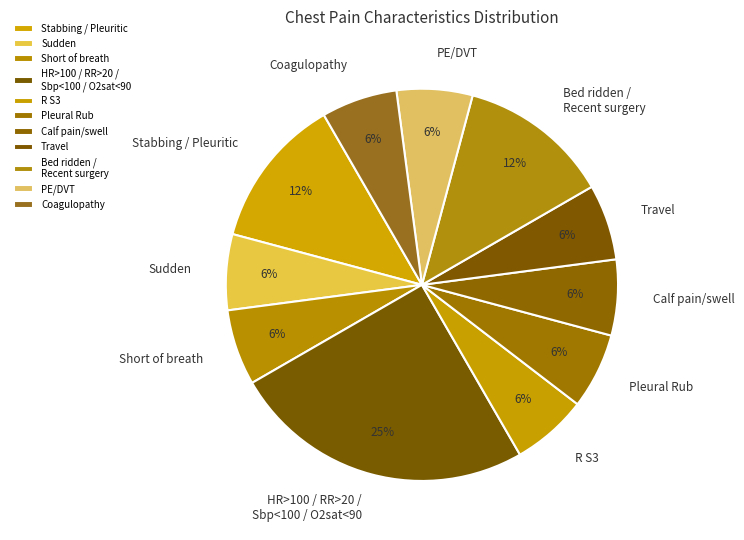

Is it true that R S3 is 11% of the pie?

False